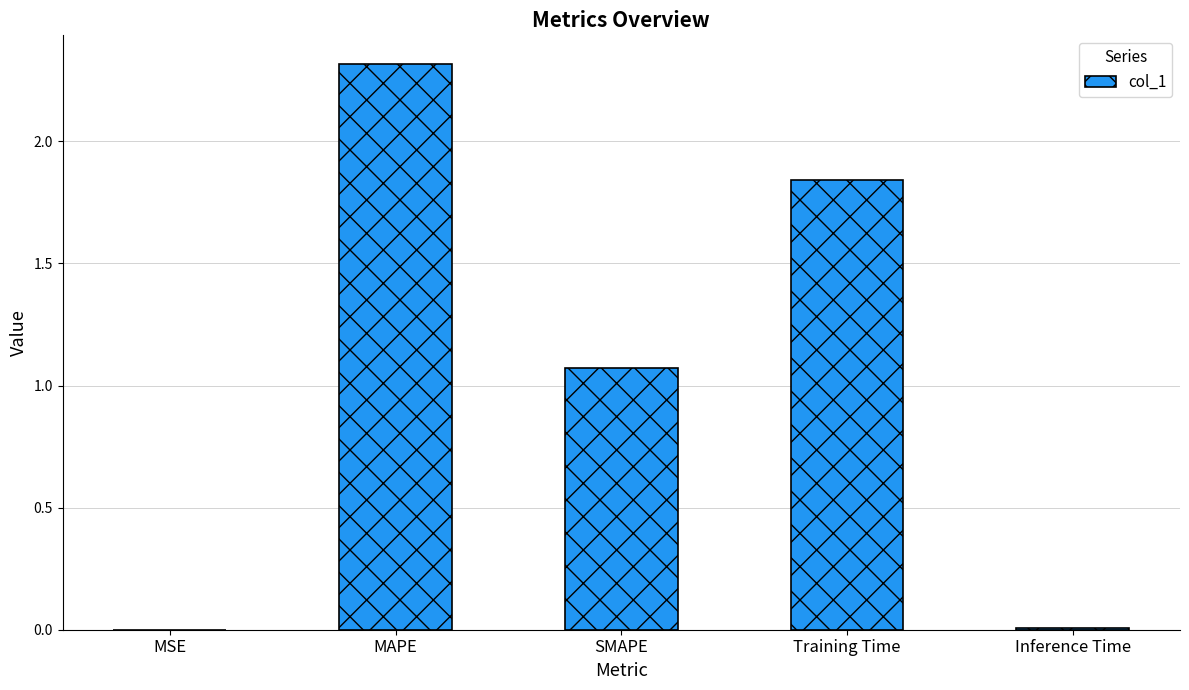

What is the greatest value displayed?

2.3